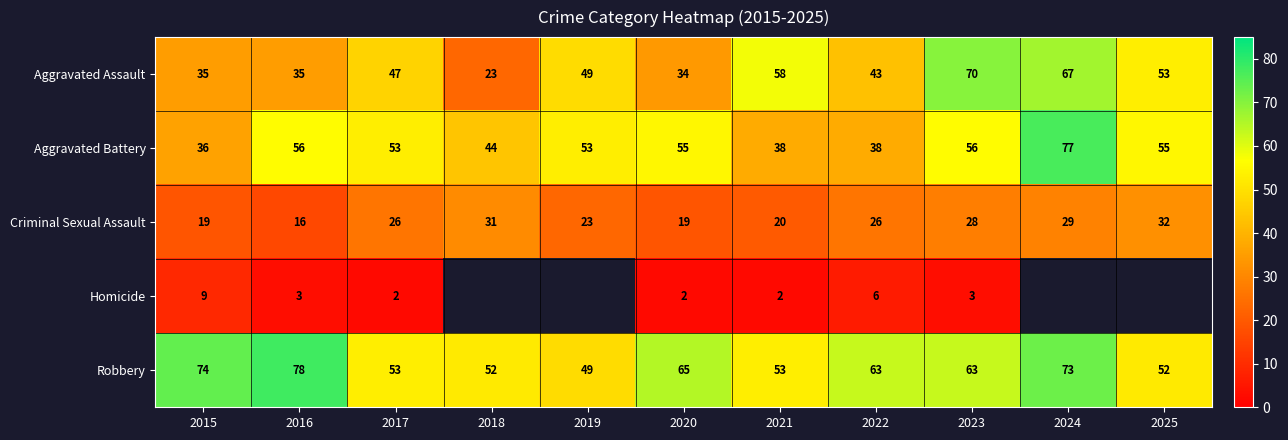

What is the spread (max minus min) of values at 2015?

65